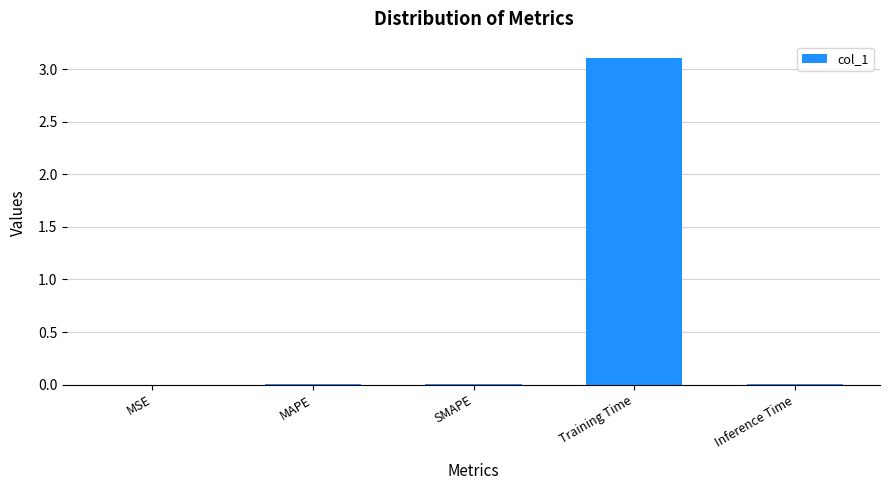

True or false: the data shows 3.1 at Training Time.

True